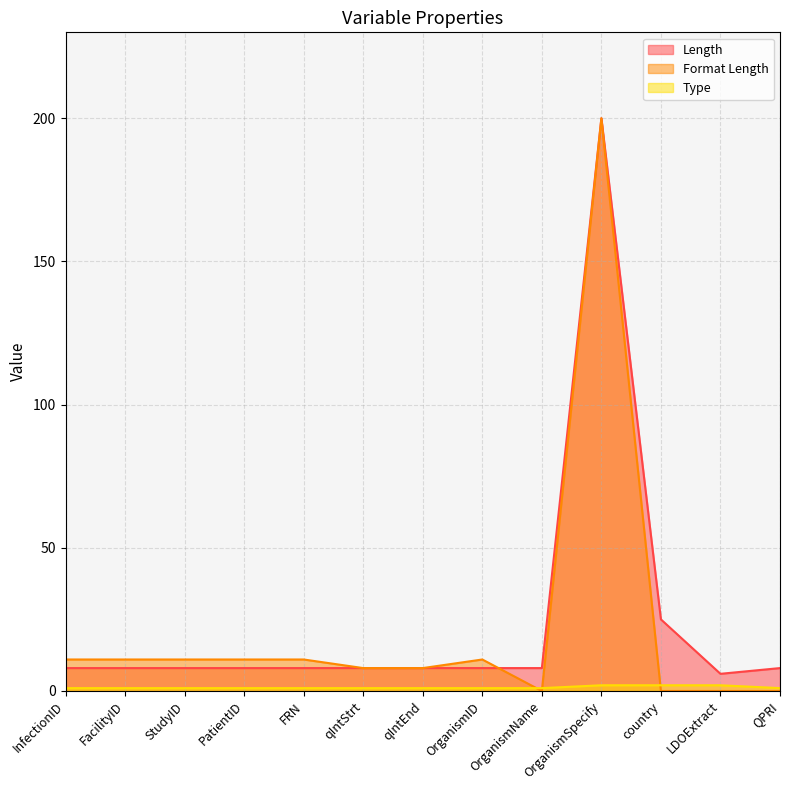

What is the spread (max minus min) of values at OrganismName?

8